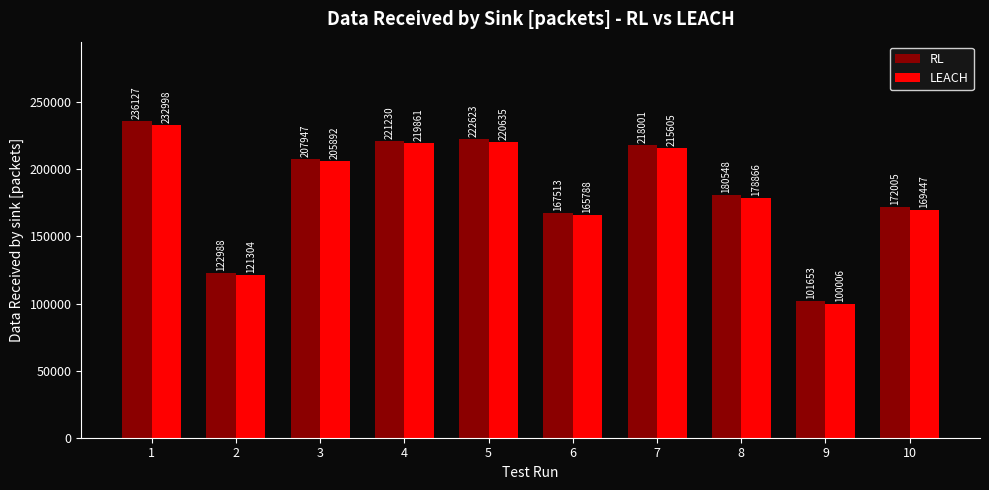

At which label does LEACH first exceed 205892?

1